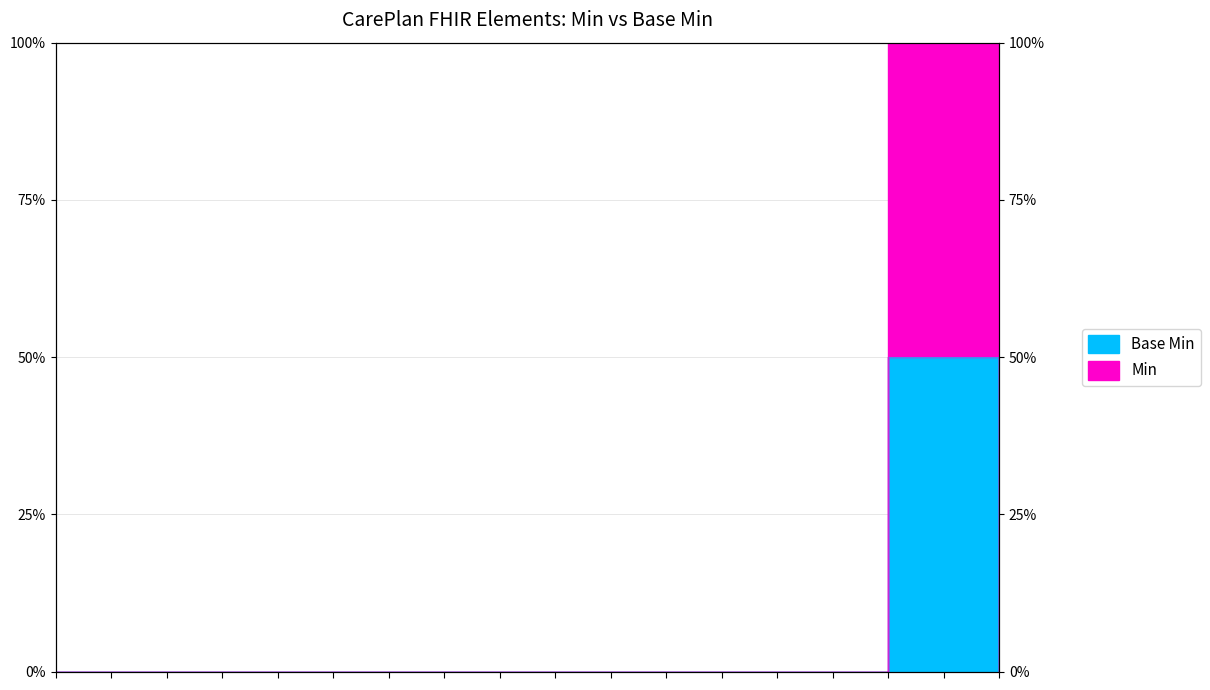

Rank the series at CarePlan.replaces from highest to lowest value.

Base Min, Min